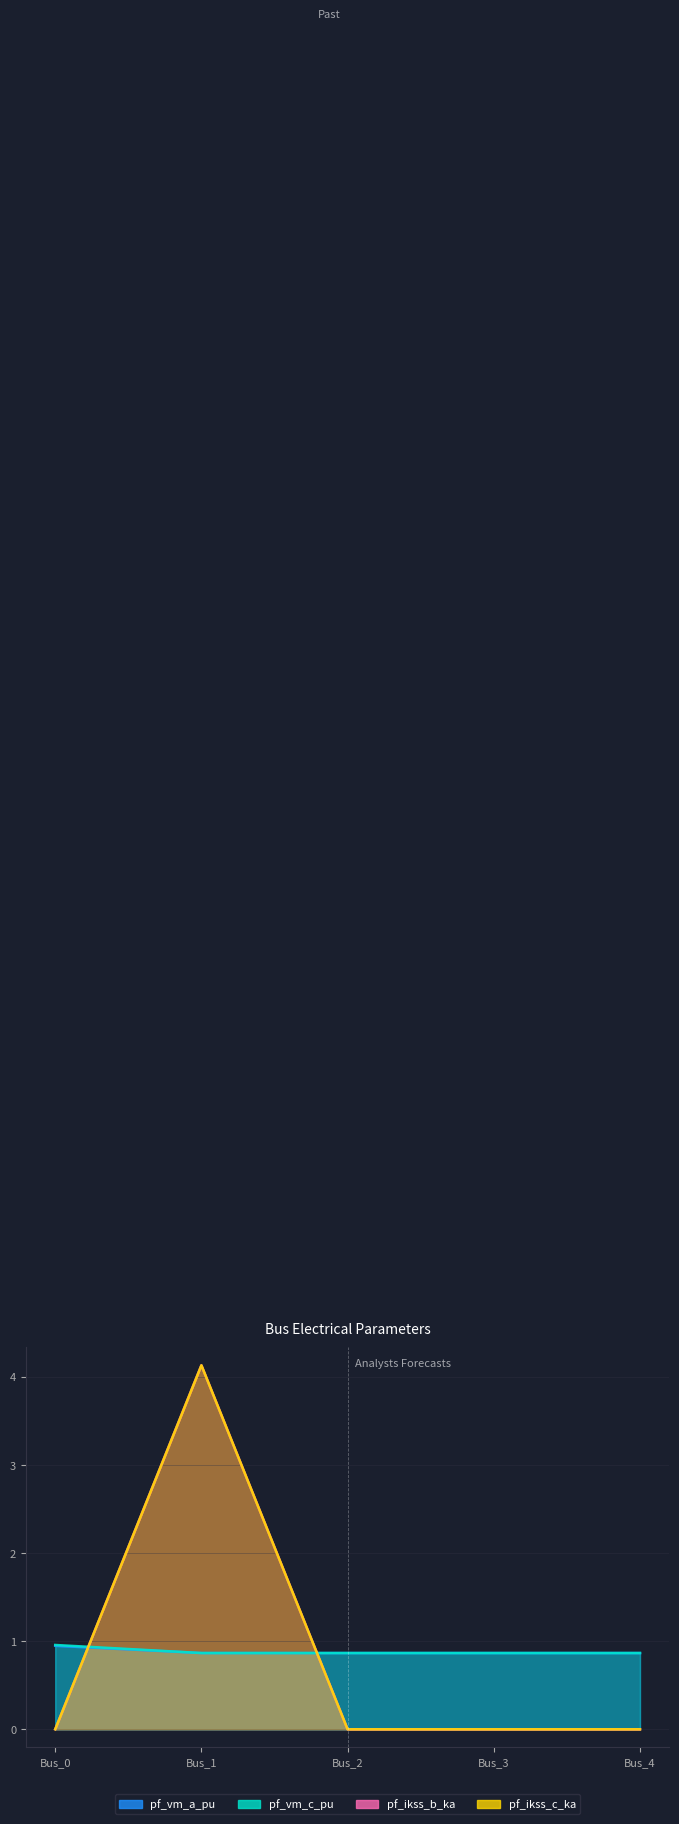

At which category is the sum across all series the highest?

Bus_1